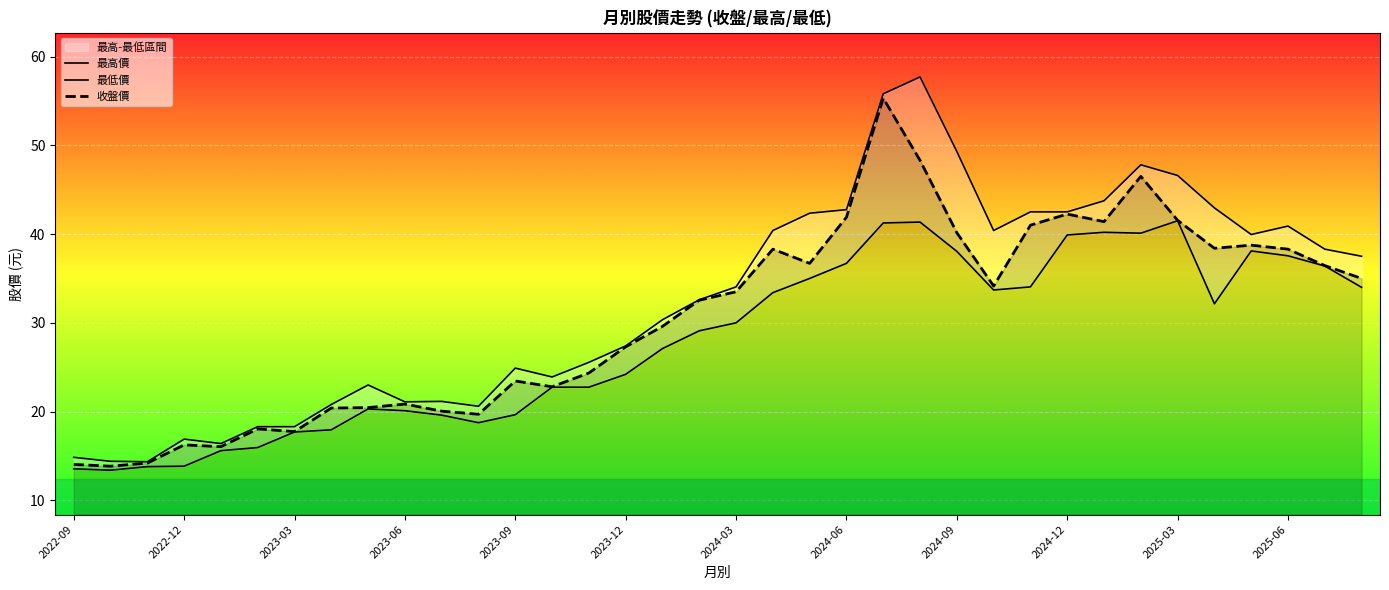

What is the minimum value shown in the chart?

13.4